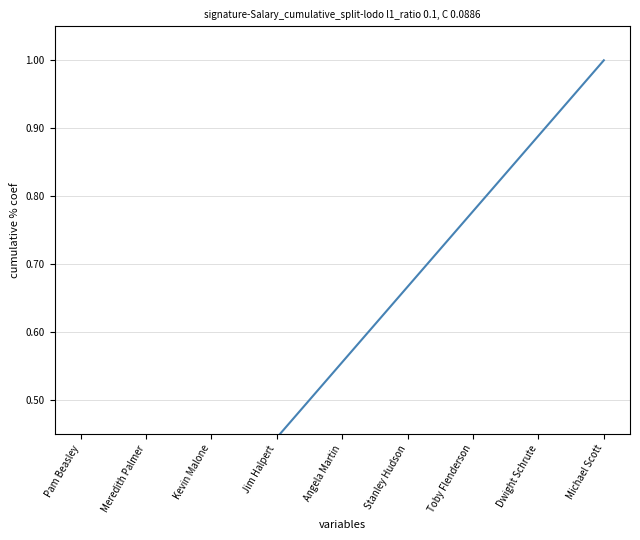

Count the values in the range 0 to 1.

9